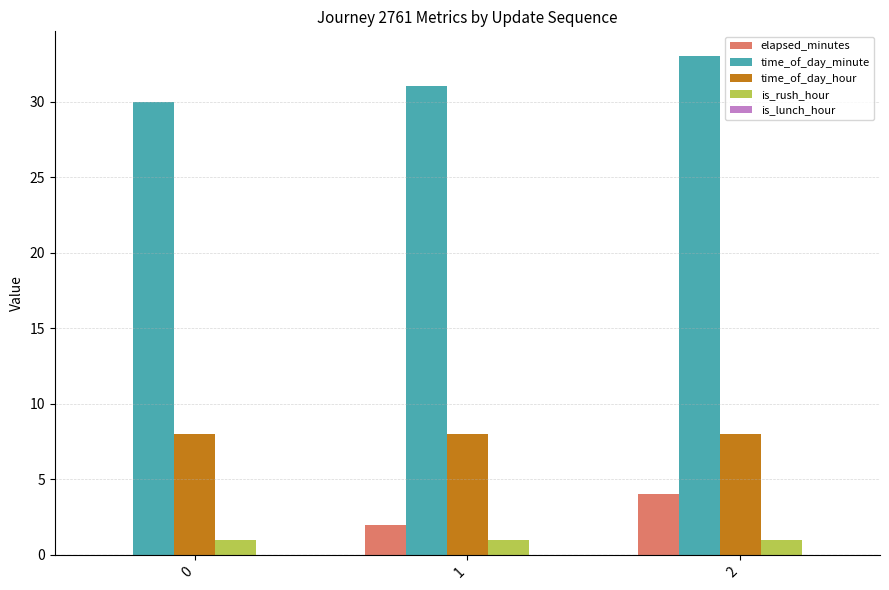

The value of is_rush_hour at 1 is 1. True or false?

True